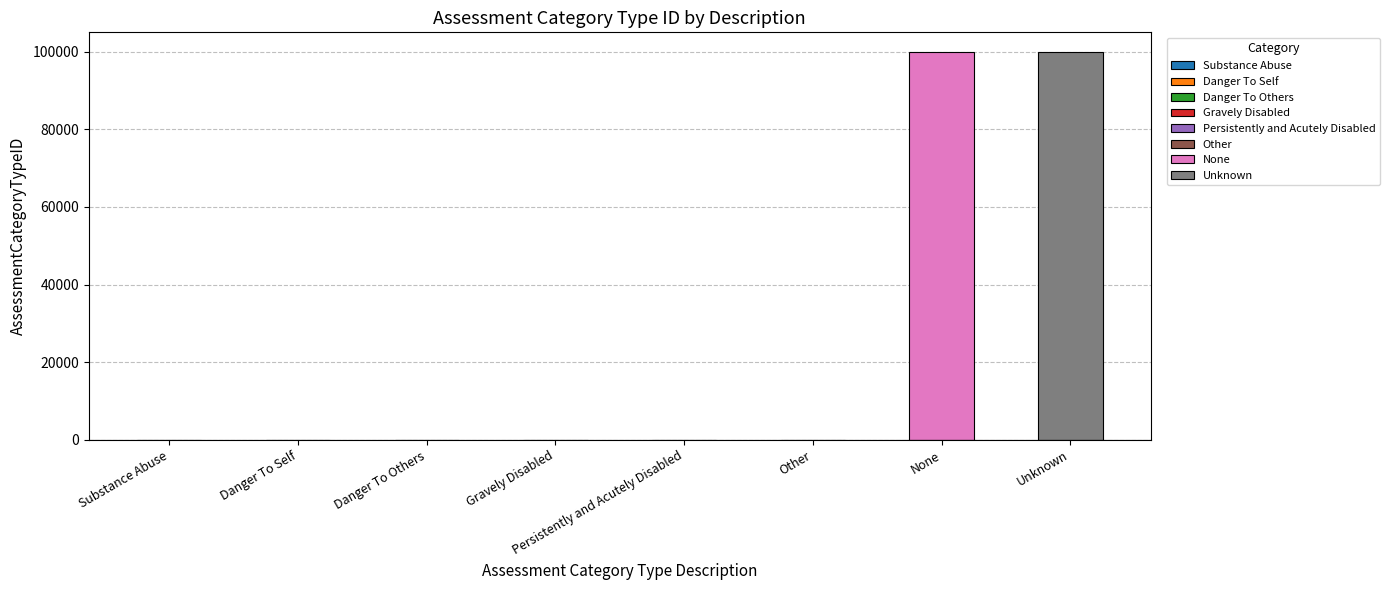

How many data points are less than 5?

4